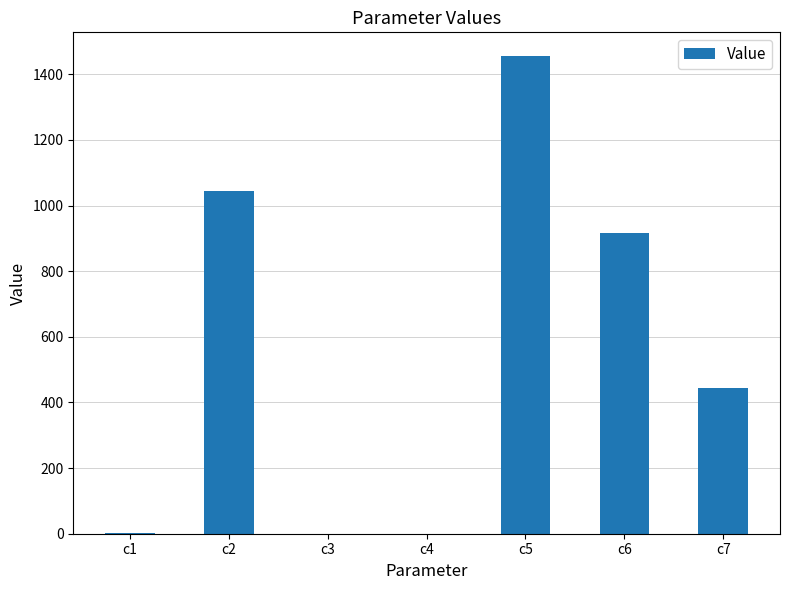

The value at c7 is 745.3. True or false?

False